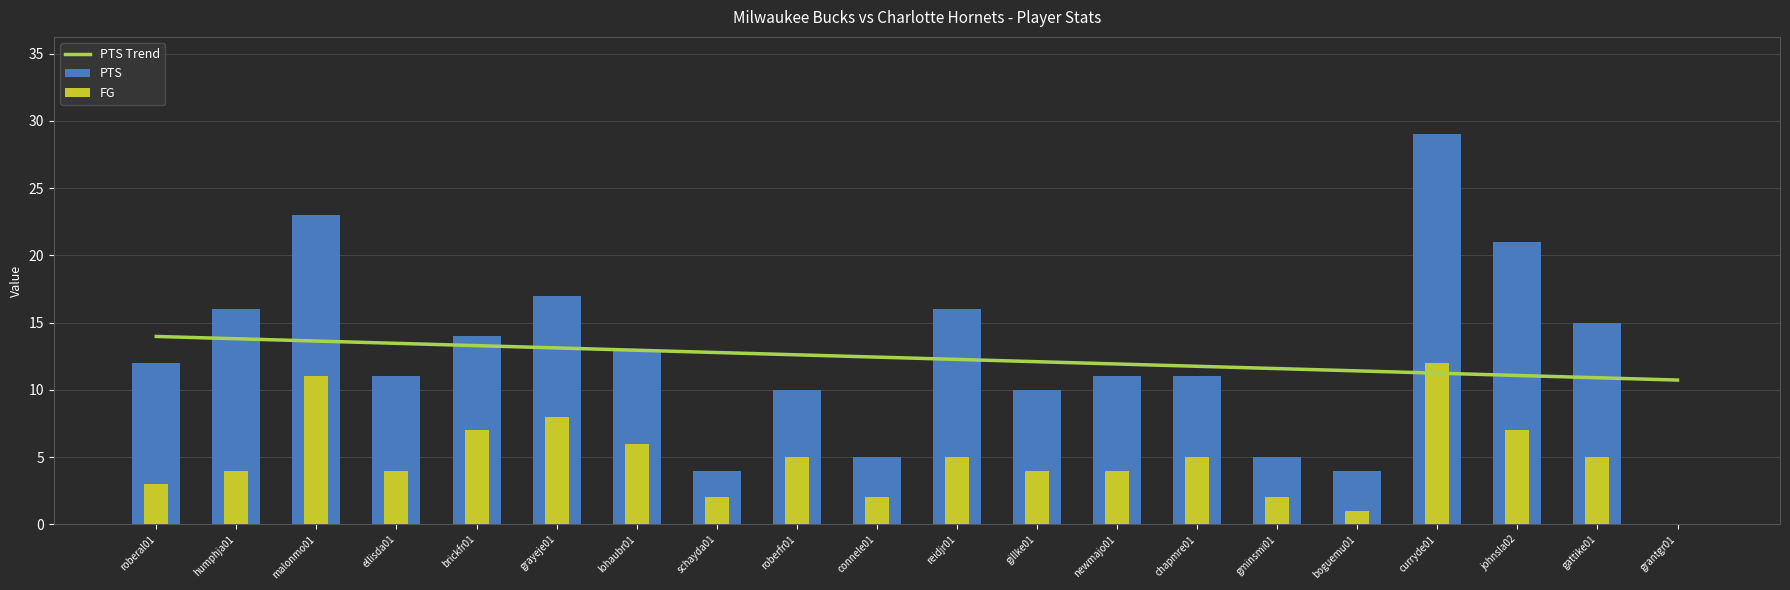

At connele01, list the series in order from smallest to largest.

FG, PTS